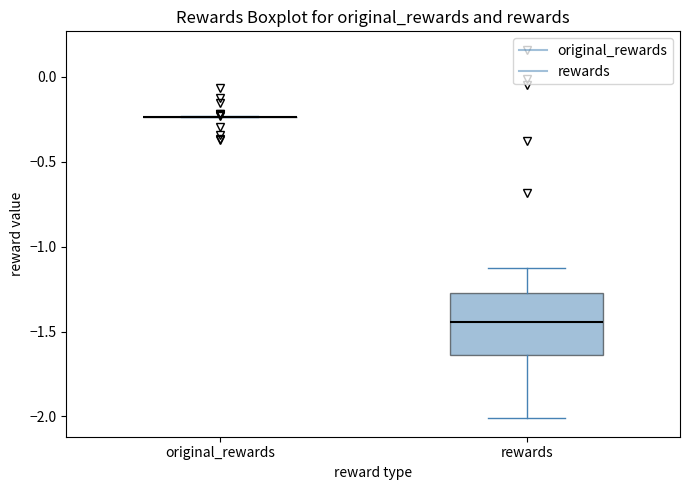

Comparing the boxes themselves (not the whiskers), which one is the tallest?

rewards